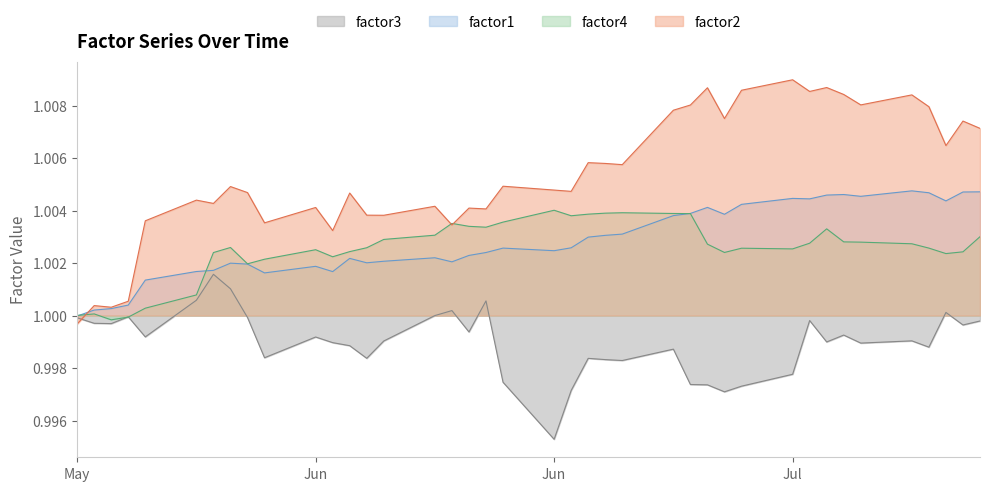

The value of factor2 at 2016-07-04 is 1.0. True or false?

True